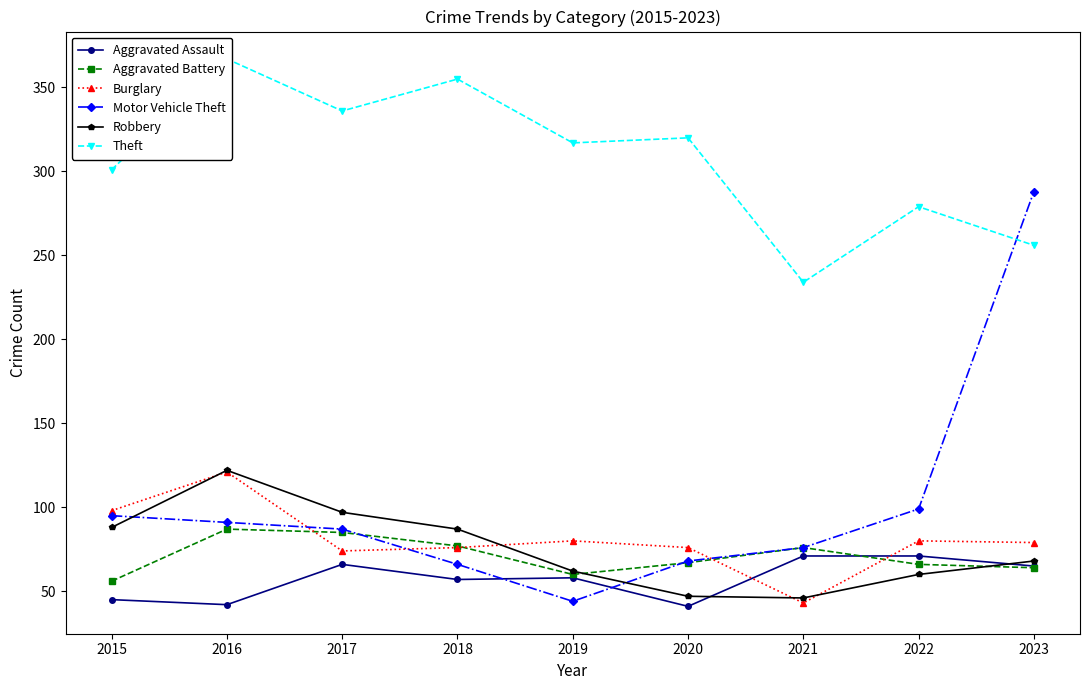

Read the Robbery value at 2021, to the nearest 10.

50